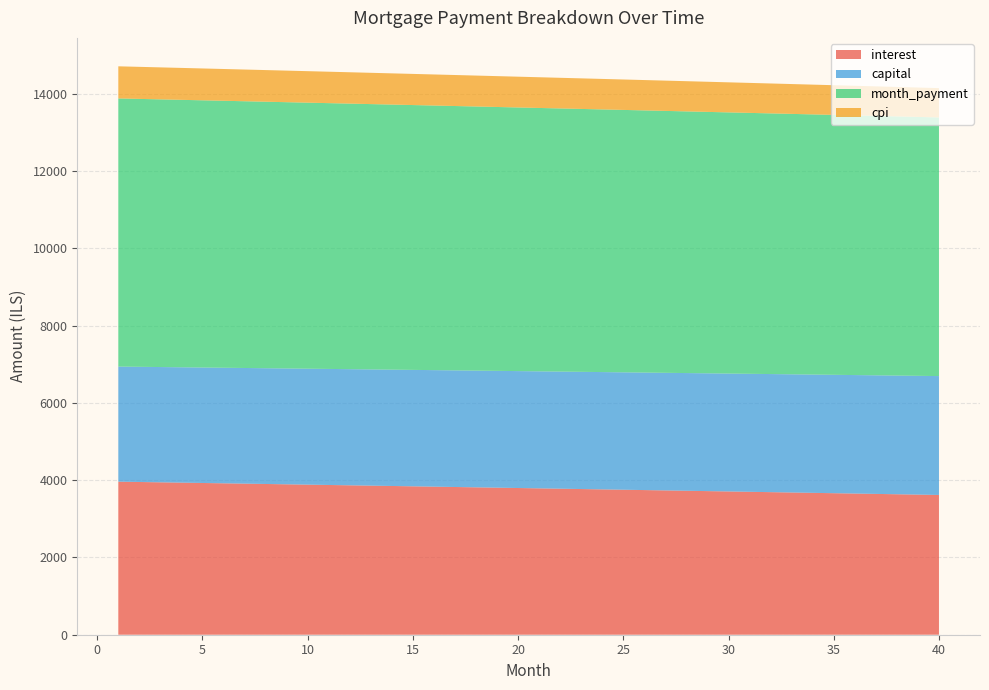

Reading left to right, list all the values displayed in this chart.

interest: 3961.6	3953.1	3944.6	3936.1	3927.5	3919.0	3910.4	3901.8	3893.2	3884.5	3875.9	3867.2	3858.5	3849.8	3841.1	3832.4	3823.6	3814.8	3806.0	3797.2	3788.4	3779.6	3770.7	3761.8	3752.9	3744.0	3735.1	3726.2	3717.2	3708.2	3699.2	3690.2	3681.2	3672.1	3663.0	3653.9	3644.8	3635.7	3626.6	3617.4
capital: 2978.7	2981.2	2983.6	2986.1	2988.6	2991.1	2993.6	2996.1	2998.6	3001.1	3003.6	3006.1	3008.6	3011.1	3013.6	3016.1	3018.6	3021.2	3023.7	3026.2	3028.7	3031.2	3033.8	3036.3	3038.8	3041.3	3043.9	3046.4	3049.0	3051.5	3054.0	3056.6	3059.1	3061.7	3064.2	3066.8	3069.3	3071.9	3074.5	3077.0
month_payment: 6940.3	6934.3	6928.2	6922.2	6916.1	6910.1	6904.0	6897.9	6891.8	6885.6	6879.5	6873.3	6867.1	6860.9	6854.7	6848.5	6842.2	6836.0	6829.7	6823.4	6817.1	6810.8	6804.5	6798.1	6791.8	6785.4	6779.0	6772.6	6766.1	6759.7	6753.3	6746.8	6740.3	6733.8	6727.3	6720.7	6714.2	6707.6	6701.1	6694.4
cpi: 831.5	829.8	828.0	826.2	824.4	822.5	820.7	818.9	817.1	815.3	813.5	811.6	809.8	808.0	806.1	804.3	802.5	800.6	798.8	796.9	795.0	793.2	791.3	789.4	787.6	785.7	783.8	781.9	780.0	778.1	776.2	774.3	772.4	770.5	768.6	766.7	764.8	762.9	760.9	759.0